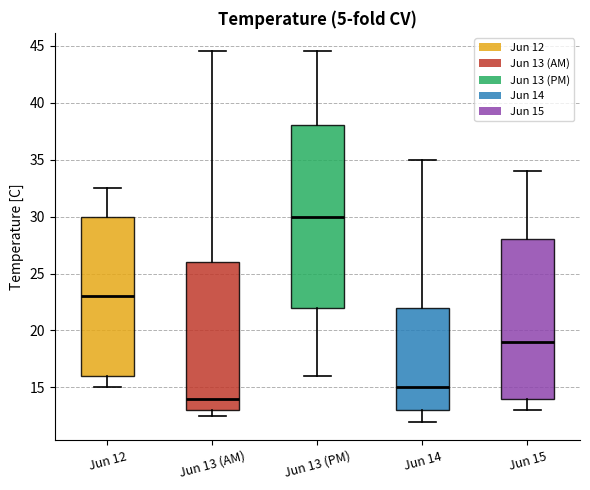

Which box is the tallest, from its lower edge to its upper edge?

Jun 13 (PM)